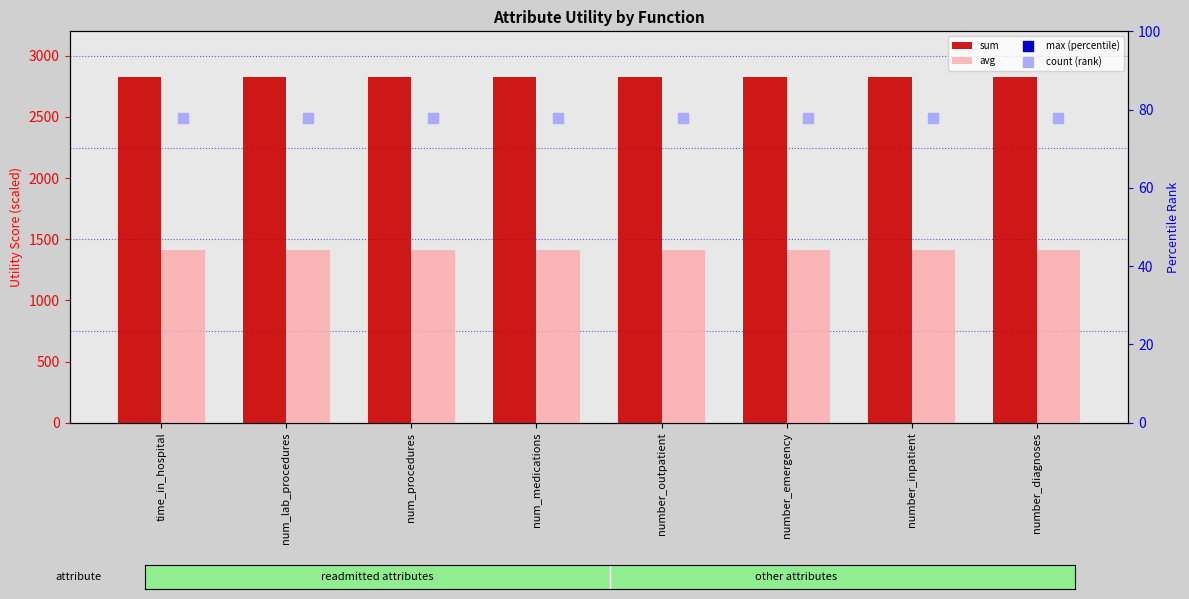

Which series reaches the maximum Y coordinate?

sum